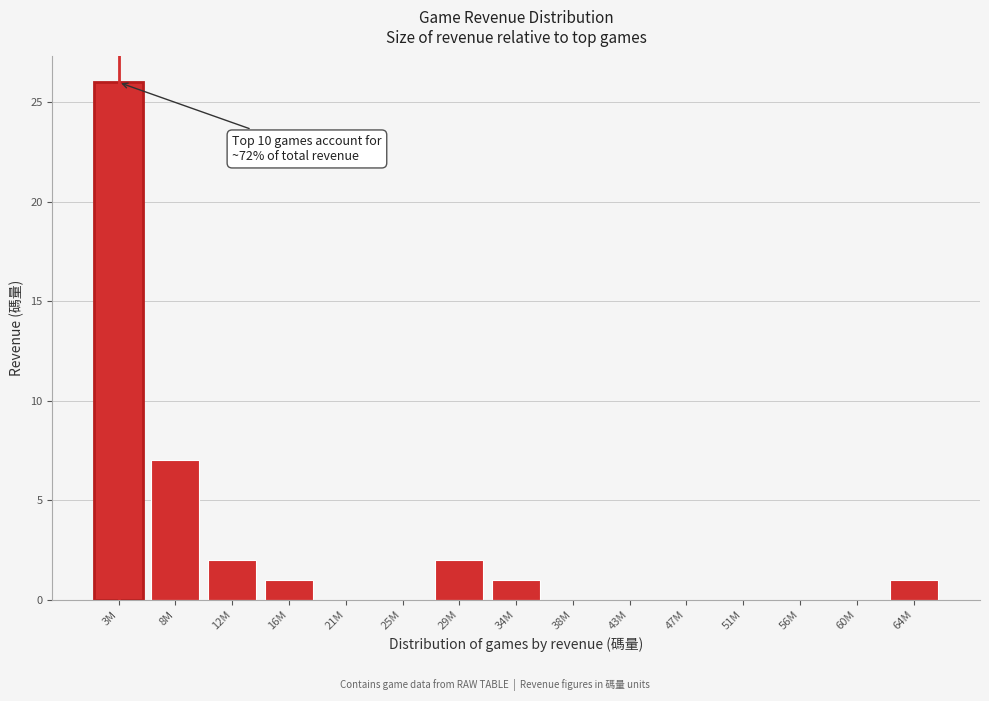

Reading left to right, list all the values displayed in this chart.

3M=26	8M=7	12M=2	16M=1	21M=0	25M=0	29M=2	34M=1	38M=0	43M=0	47M=0	51M=0	56M=0	60M=0	64M=1